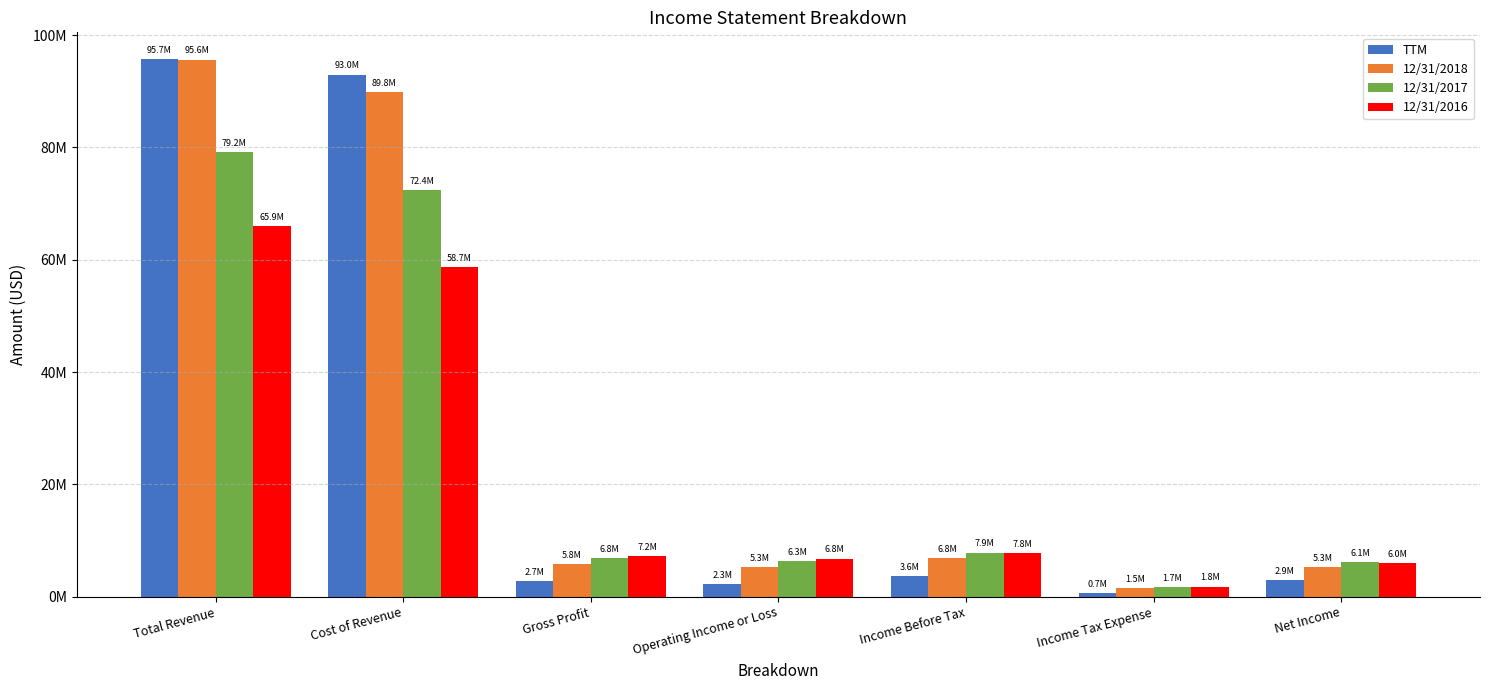

True or false: 12/31/2017 has a value of 9630590 at Net Income.

False